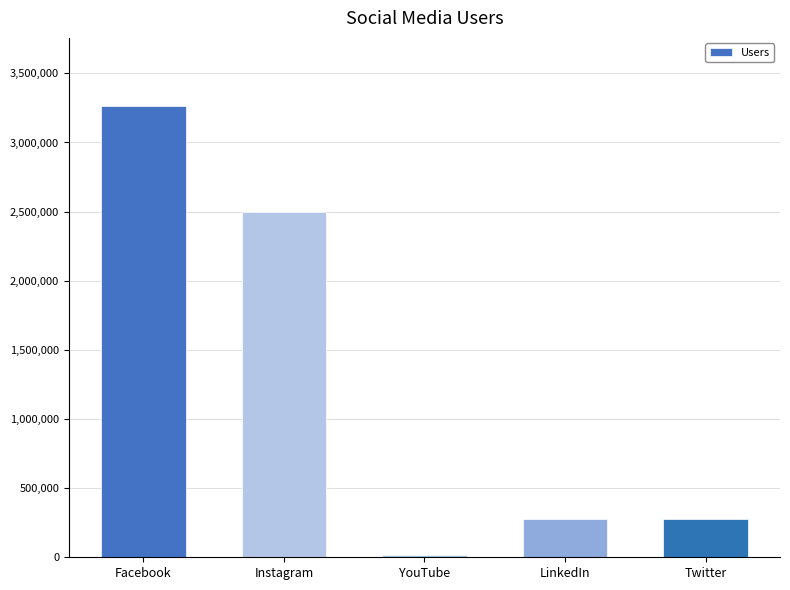

What is the label of the 1st bar from the left?

Facebook